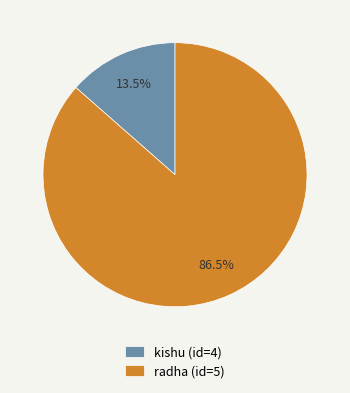

To the nearest percent, what is the combined percentage of radha (id=5) and kishu (id=4)?

100%